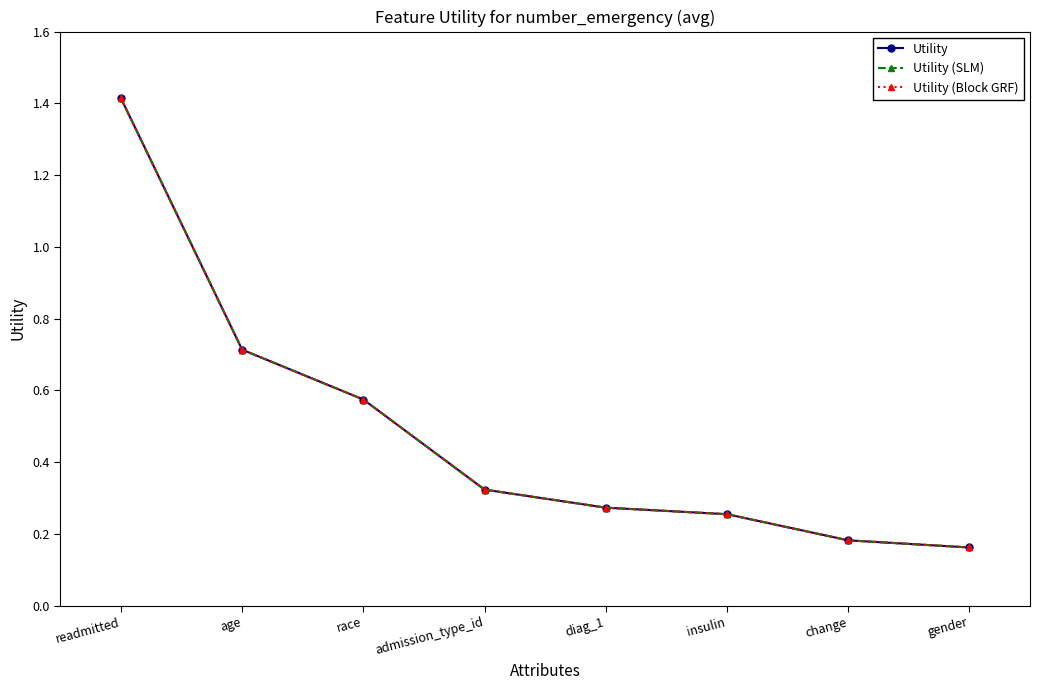

What value does the Utility (SLM) series have at insulin?

0.3